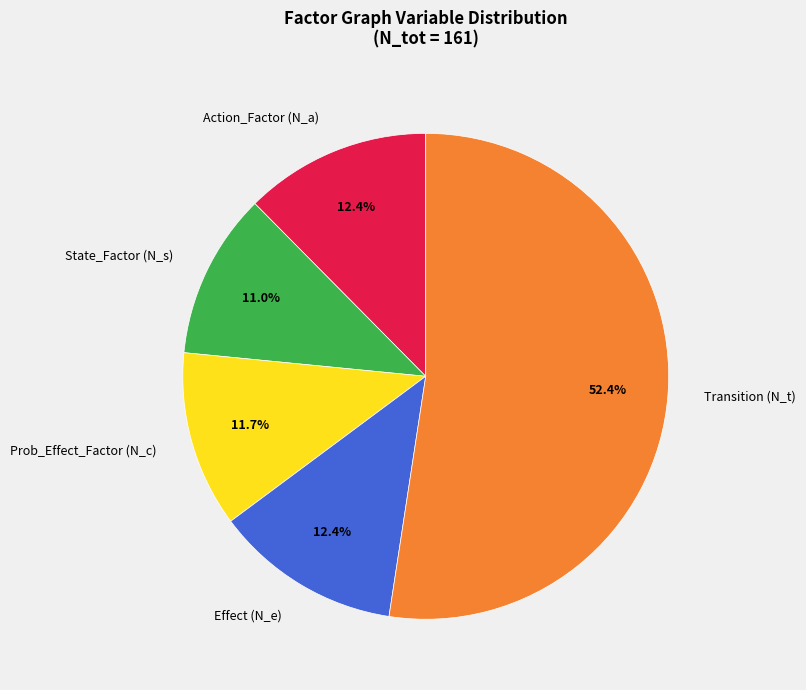

Which slice is the largest?

Transition (N_t)